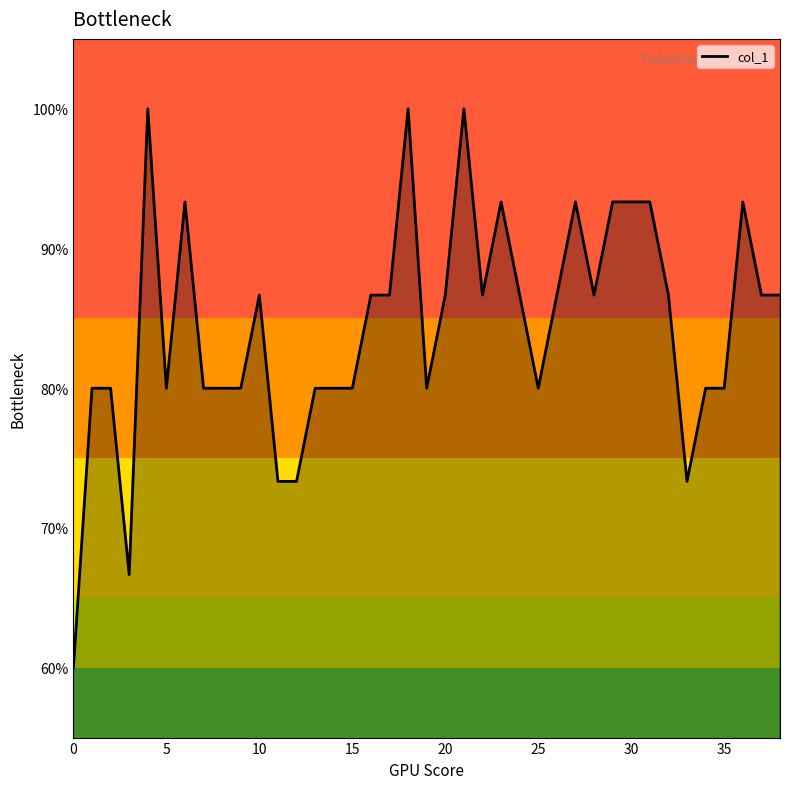

Reading left to right, transcribe all the data shown in this chart.

0.6	0.8	0.8	0.7	1.0	0.8	0.9	0.8	0.8	0.8	0.9	0.7	0.7	0.8	0.8	0.8	0.9	0.9	1.0	0.8	0.9	1.0	0.9	0.9	0.9	0.8	0.9	0.9	0.9	0.9	0.9	0.9	0.9	0.7	0.8	0.8	0.9	0.9	0.9